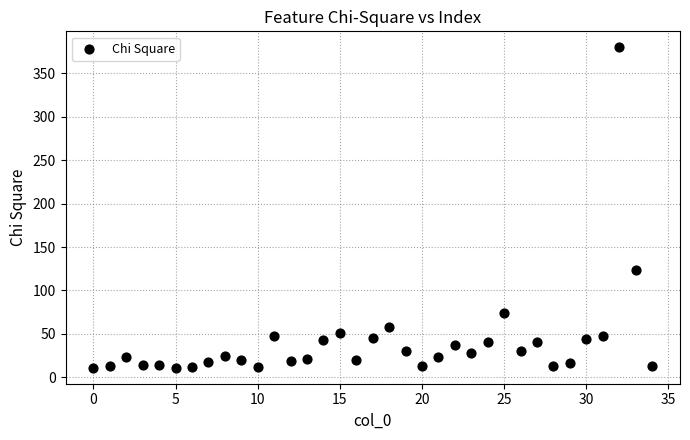

What is the range of X values (max minus min)?

34.0